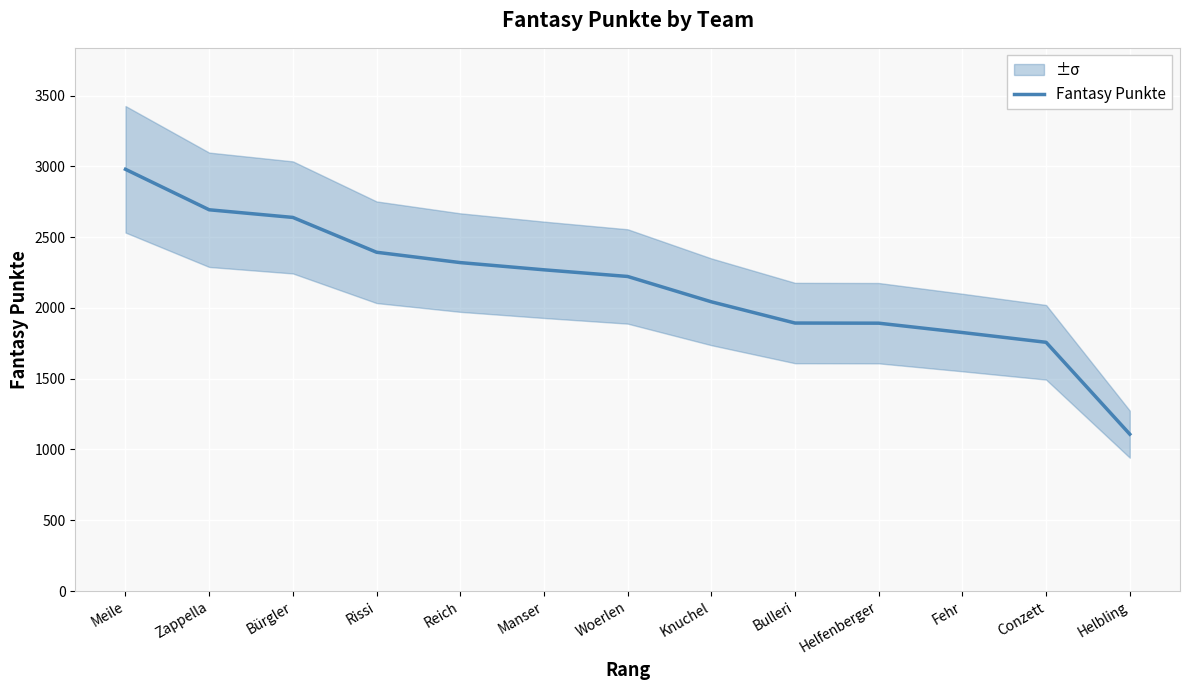

List the labels in order of value, smallest first.

Helbling, Conzett, Fehr, Helfenberger, Bulleri, Knuchel, Woerlen, Manser, Reich, Rissi, Bürgler, Zappella, Meile